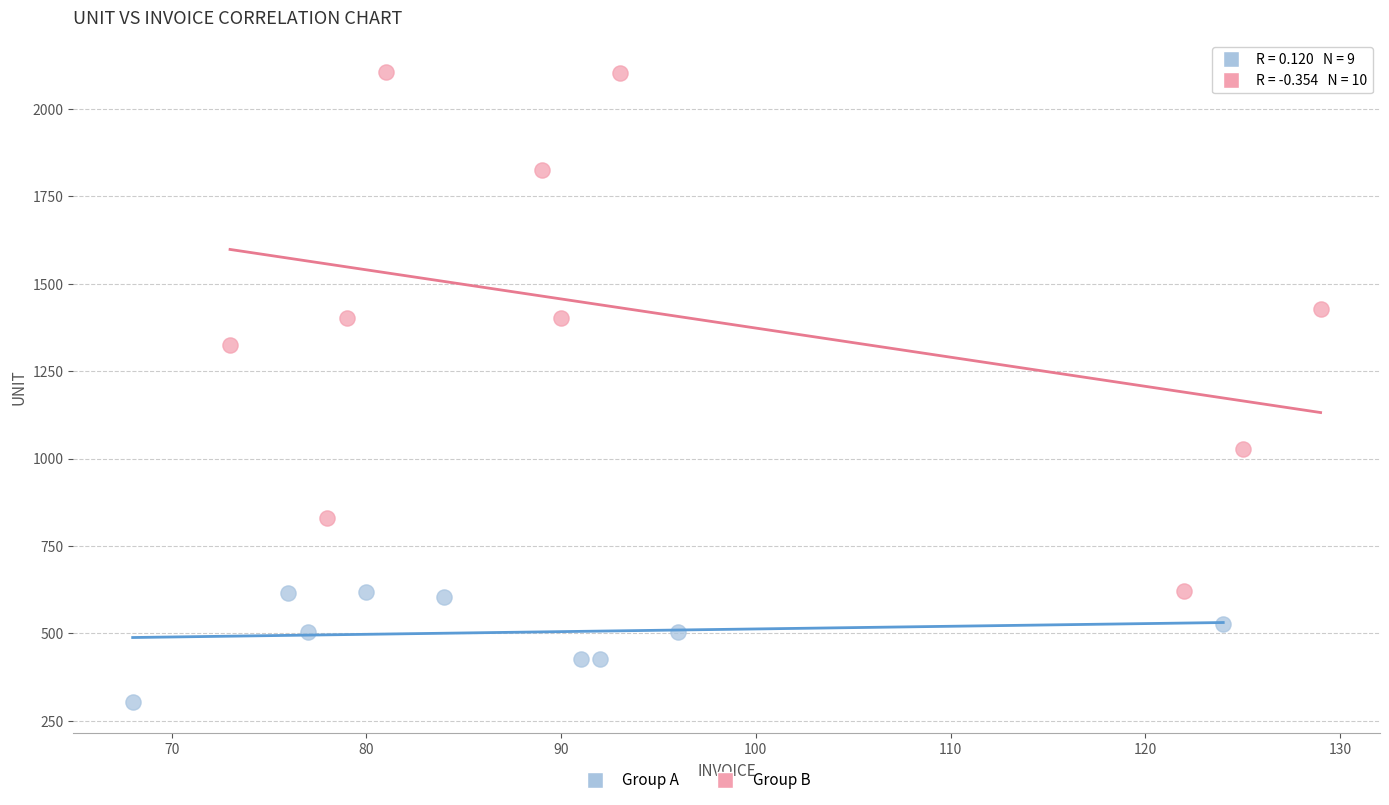

Which series reaches the minimum Y coordinate?

Group A